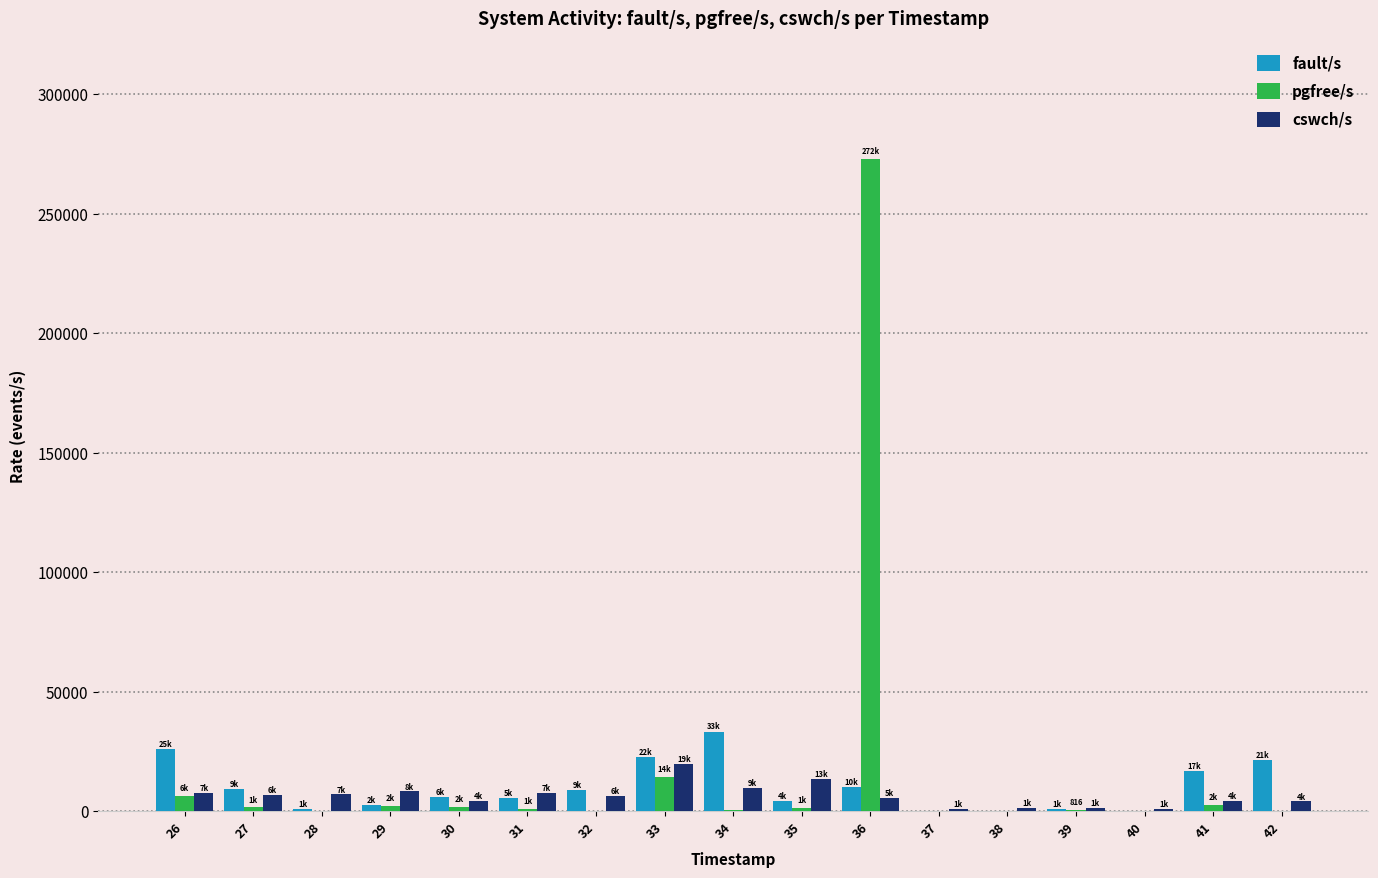

What is the total value across all series at 34?

43799